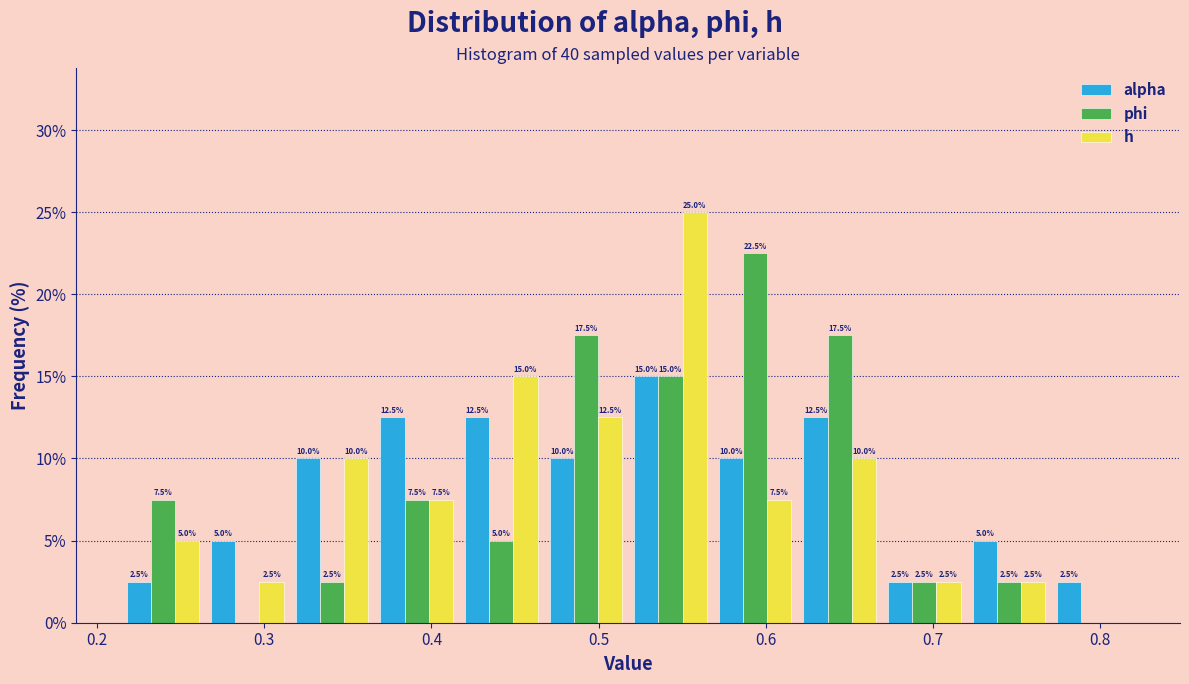

In the h series, which range on the x-axis has the tallest bar?

0.52 to 0.57